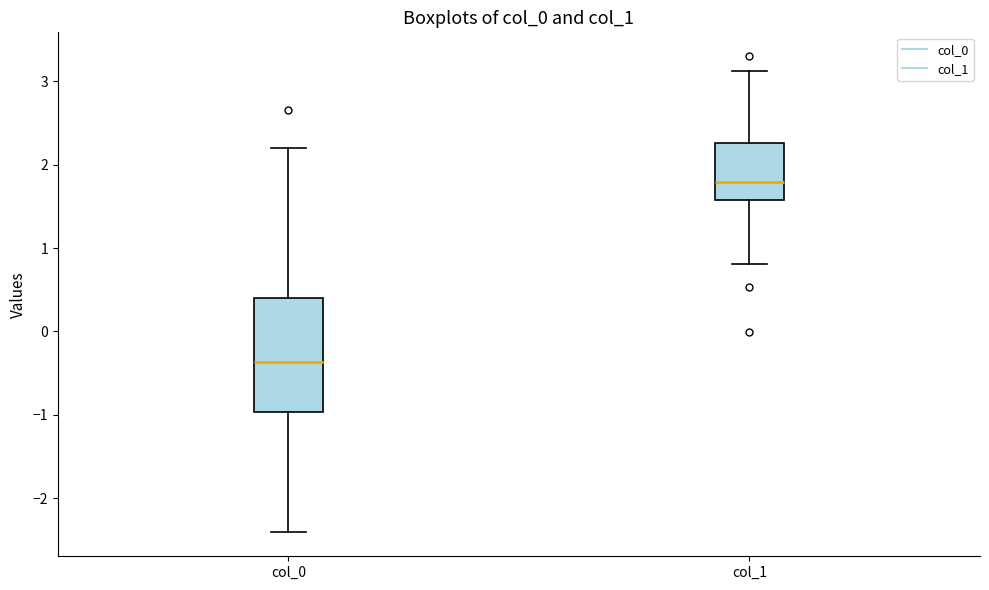

Where does the upper whisker of the box for col_0 end on the y-axis? The values are not printed on the chart, so give them approximately, as read against the axis.

2.2